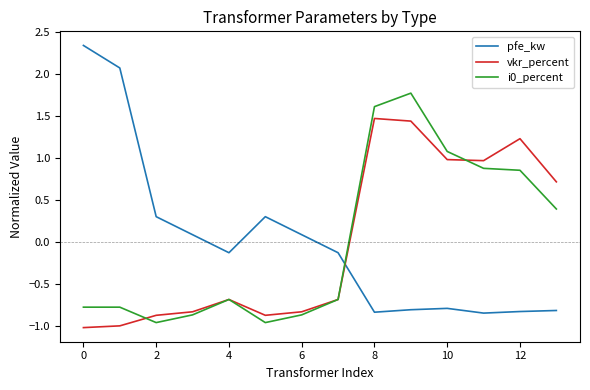

How many times do pfe_kw and vkr_percent cross each other?

1